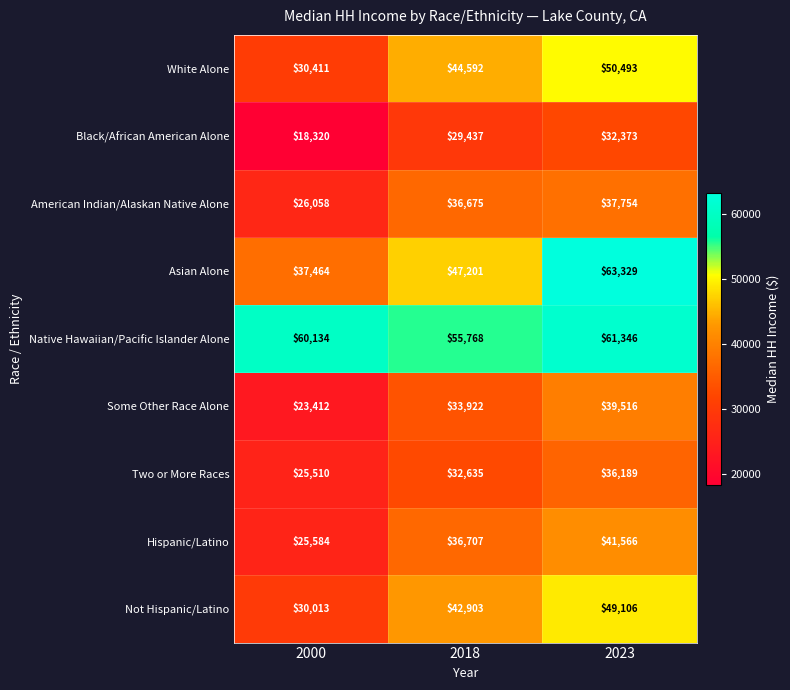

What is the spread (max minus min) of values at 2018?

26331